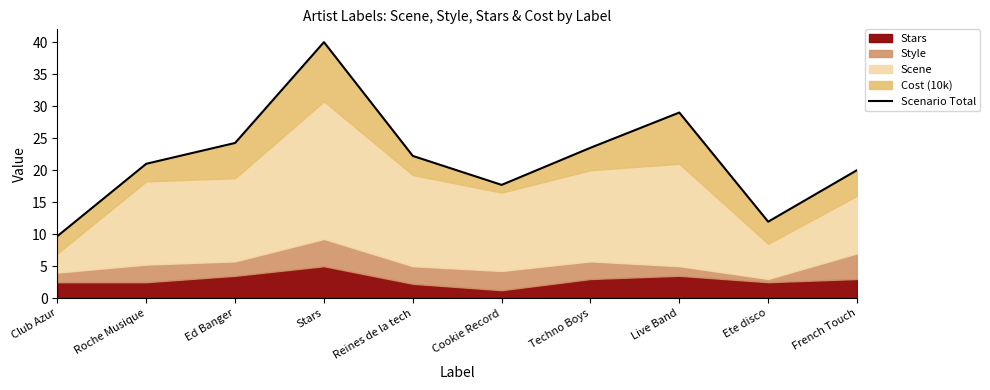

What is the sum of all values?

219.3